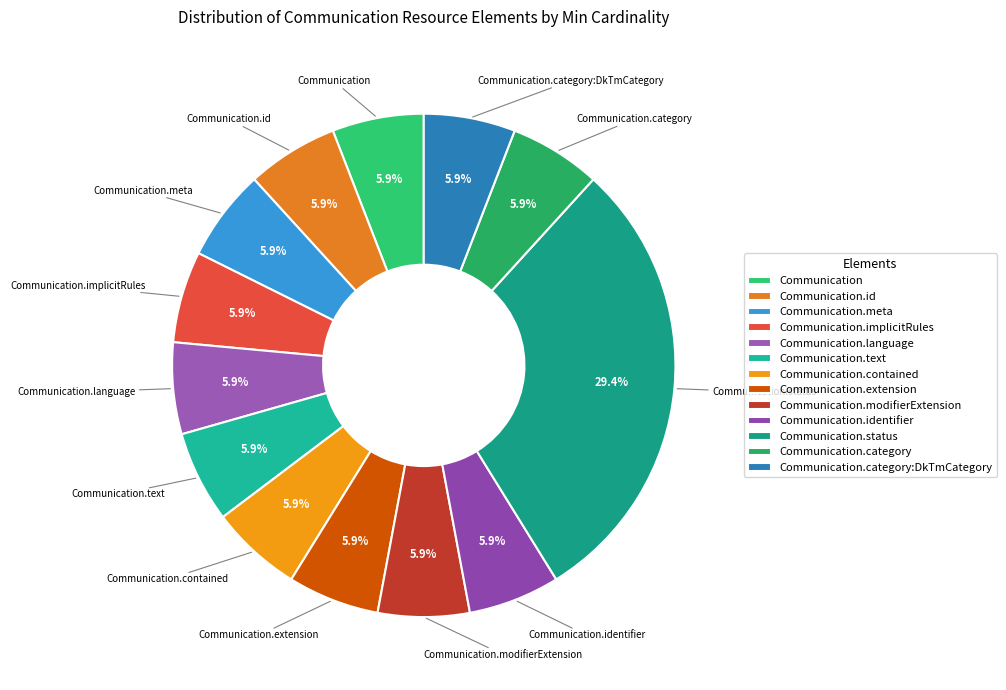

True or false: Communication.identifier accounts for 1% of the total.

False